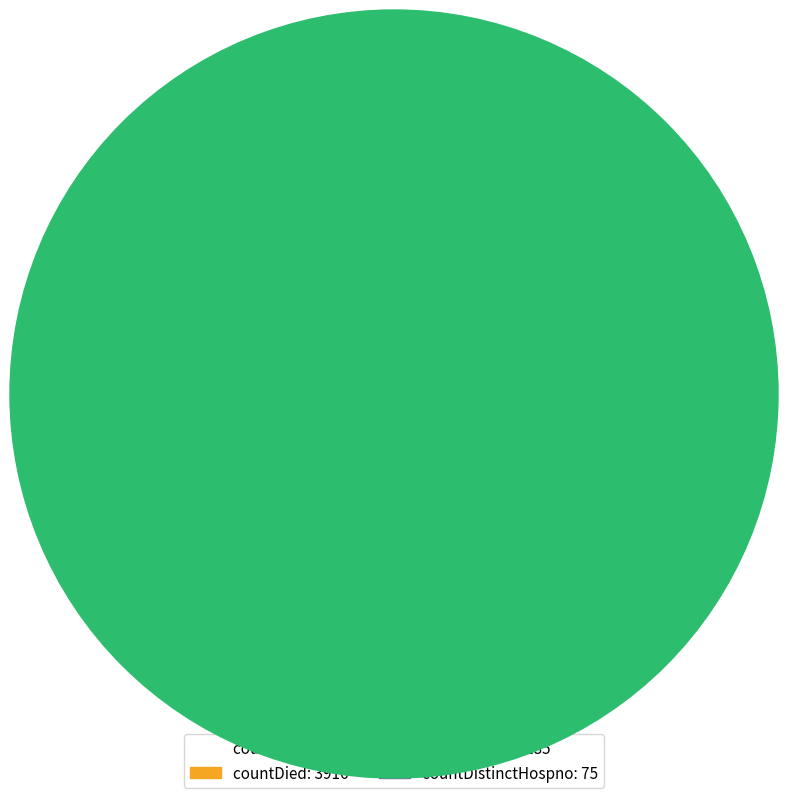

To the nearest percent, what is the average slice percentage?

25%